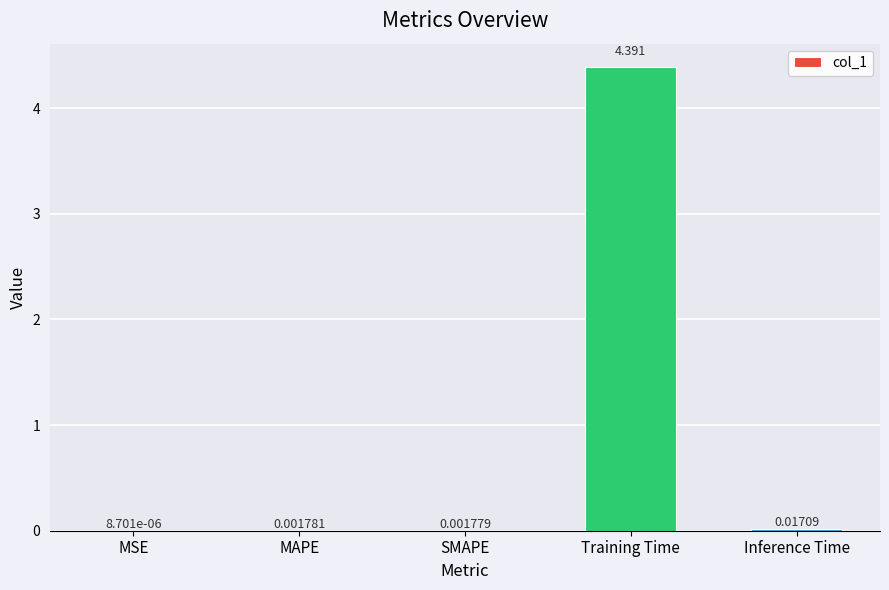

Which category has the highest value across all series?

Training Time